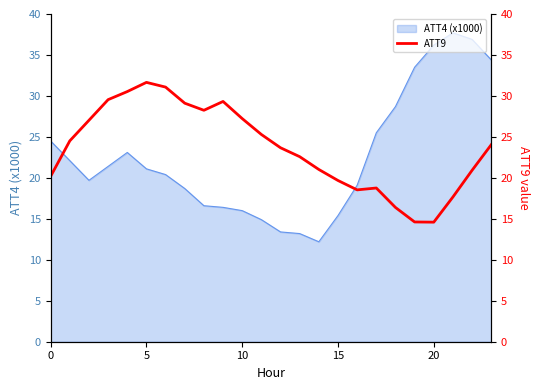

How many lines are shown in the chart?

1